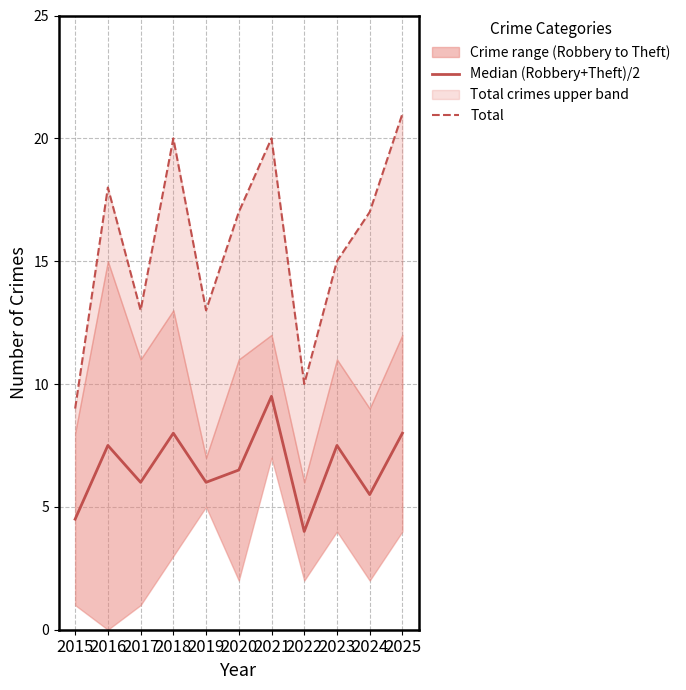

What is the sum of all Total values?

173.0